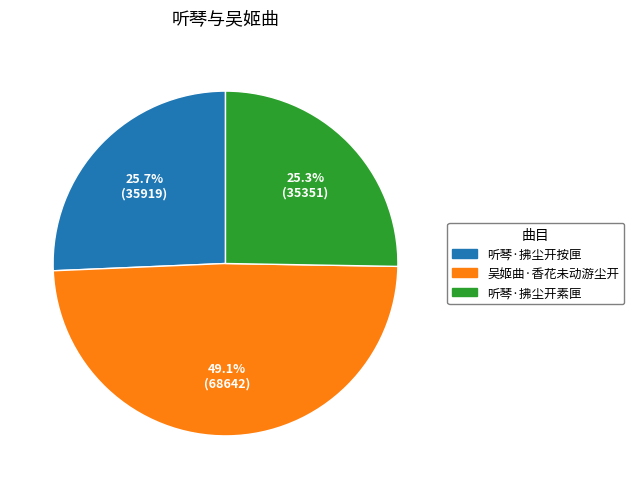

What is the largest slice in the pie chart?

吴姬曲·香花未动游尘开